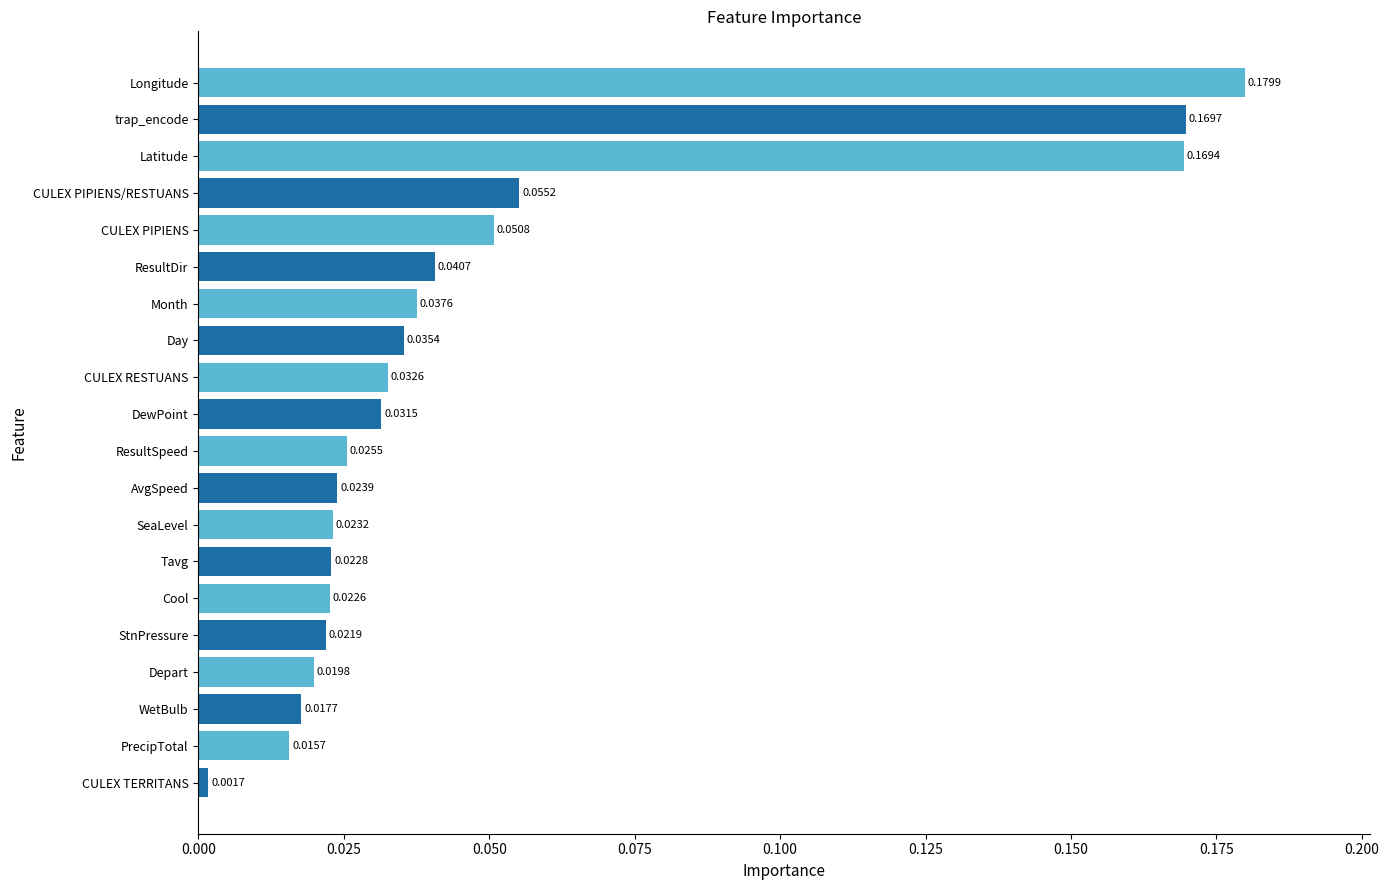

What is the label of the 19th bar from the top?

PrecipTotal